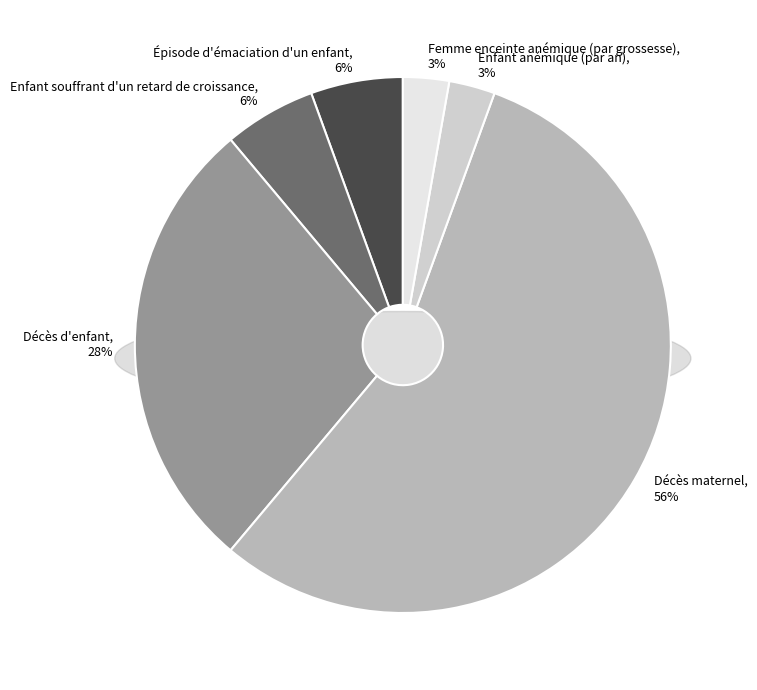

Rank the categories by value from lowest to highest.

Enfant anémique (par an), Femme enceinte anémique (par grossesse), Épisode d'émaciation d'un enfant, Enfant souffrant d'un retard de croissance, Décès d'enfant, Décès maternel